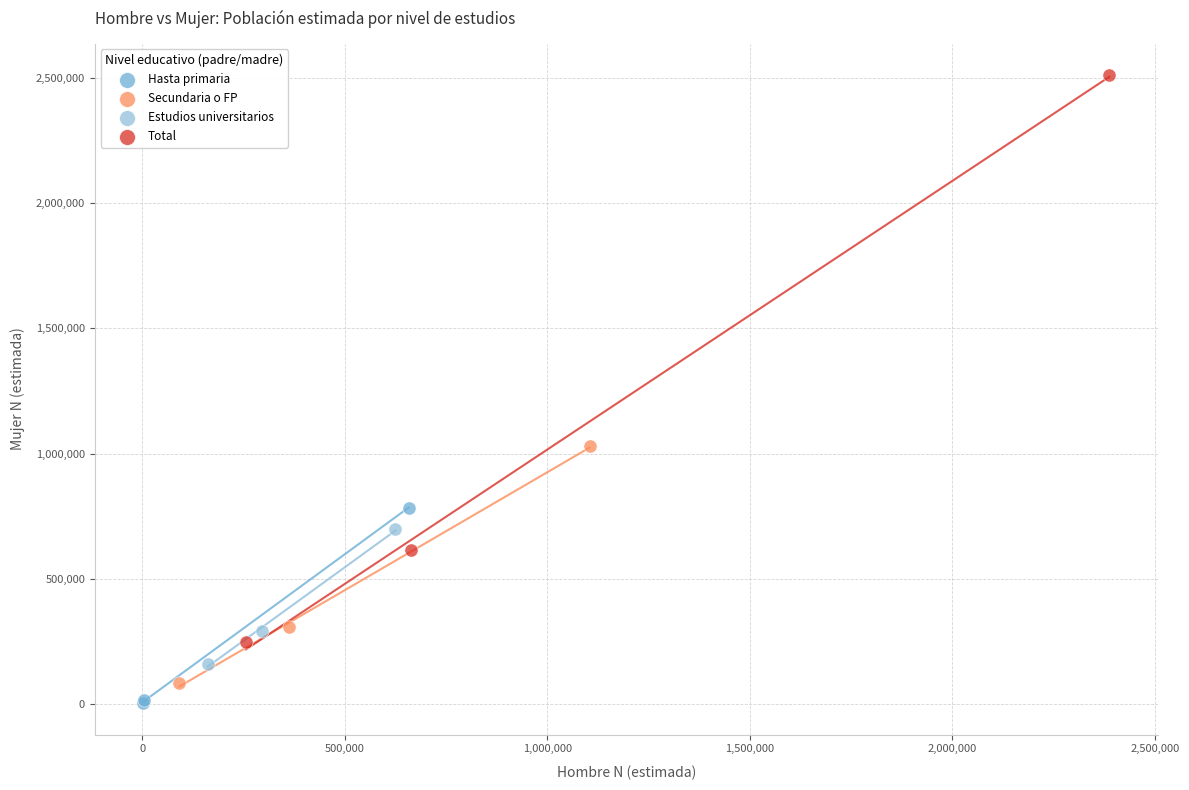

What are all the series names shown in the legend?

Hasta primaria, Secundaria o FP, Estudios universitarios, Total